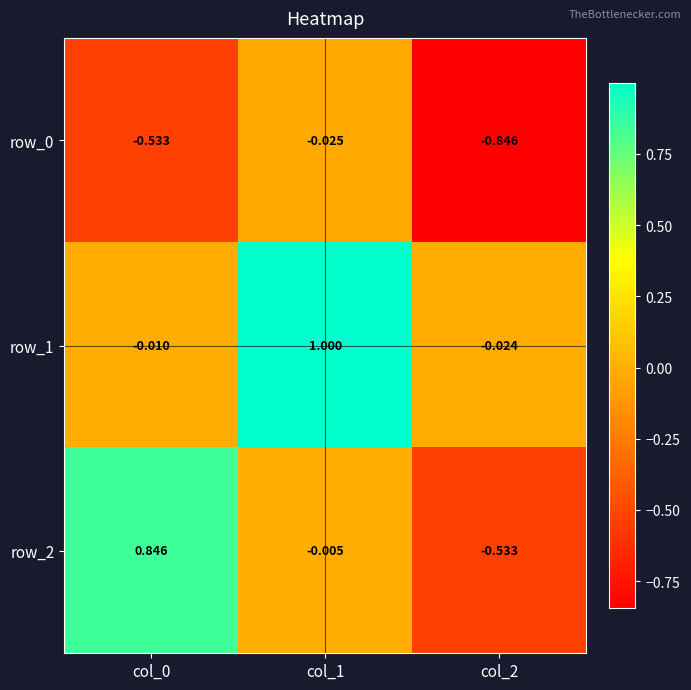

The row_2 series shows -0.3 at col_2. True or false?

False